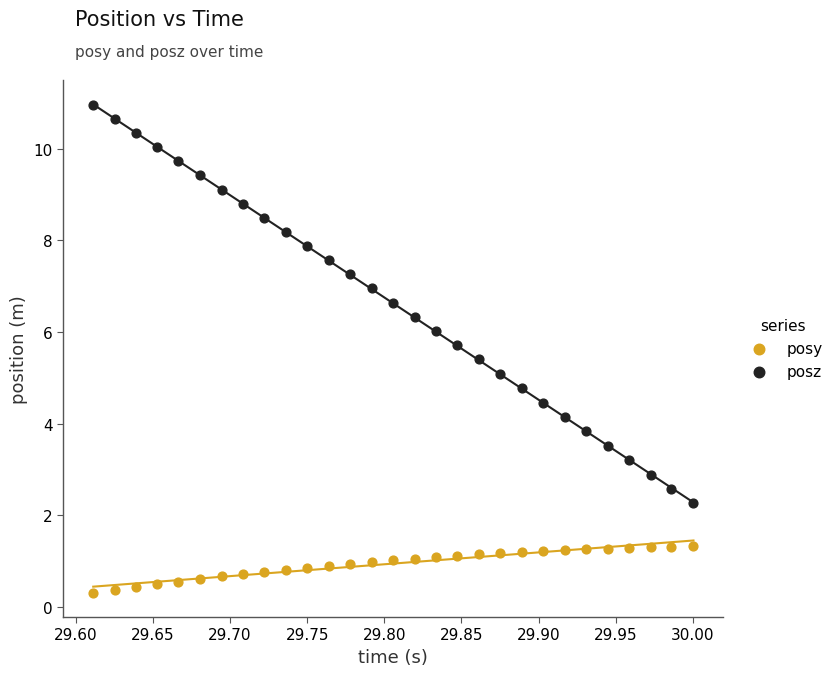

Across all data points, what is the range of Y values (max minus min)?

10.6